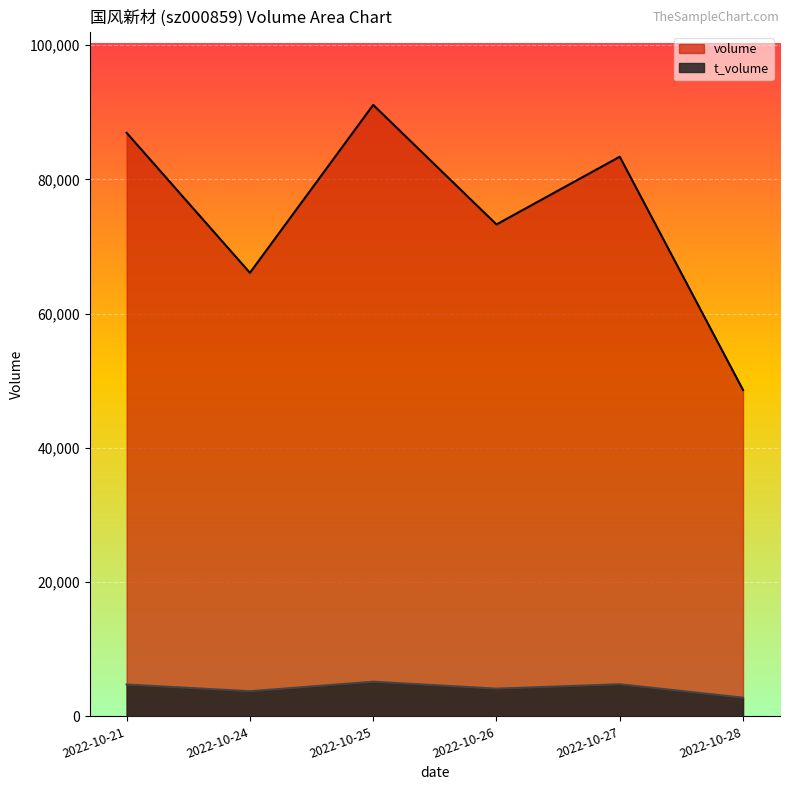

What is the difference between the t_volume values at 2022-10-26 and 2022-10-24?

384